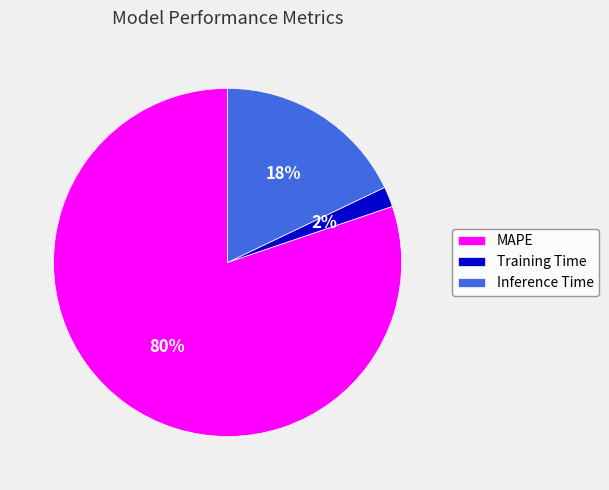

True or false: Training Time accounts for 2% of the total.

True